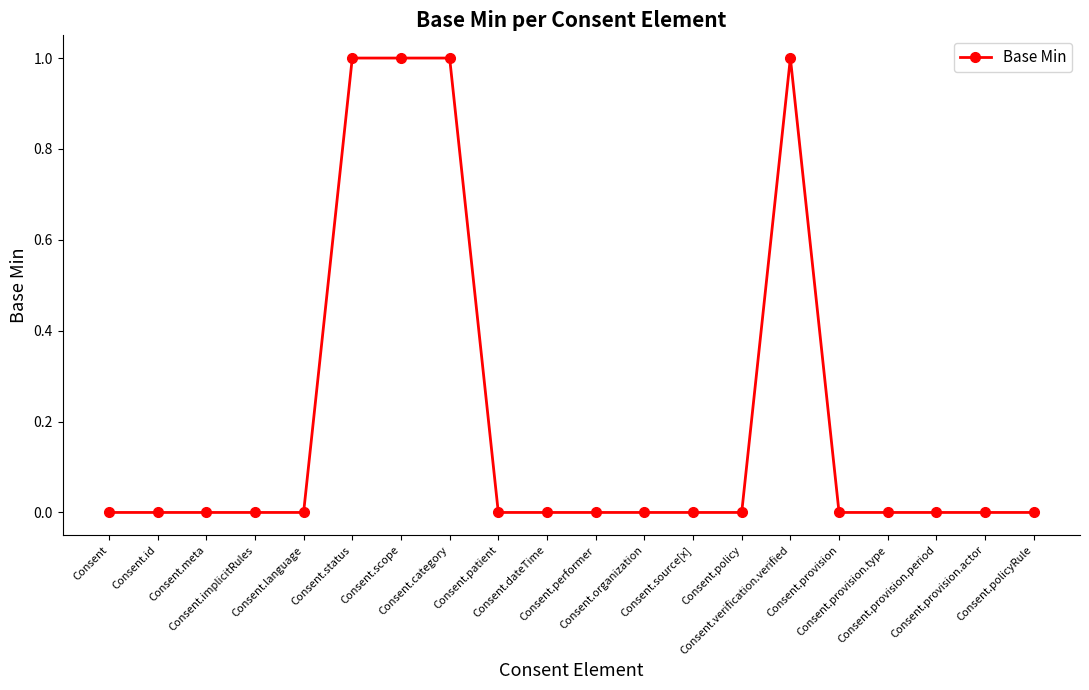

How many lines are shown in the chart?

1